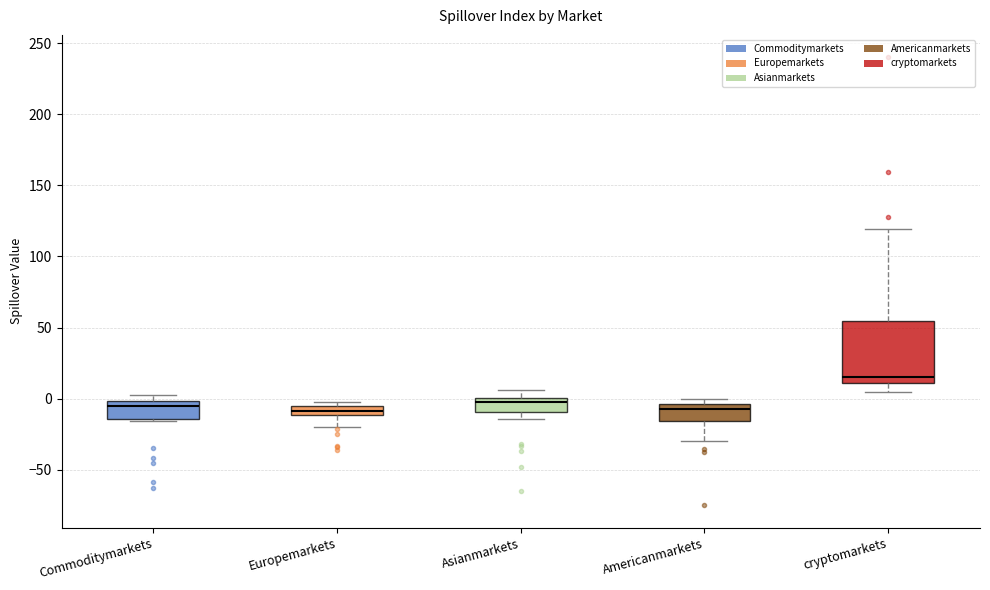

Comparing the boxes themselves (not the whiskers), which one is the tallest?

cryptomarkets